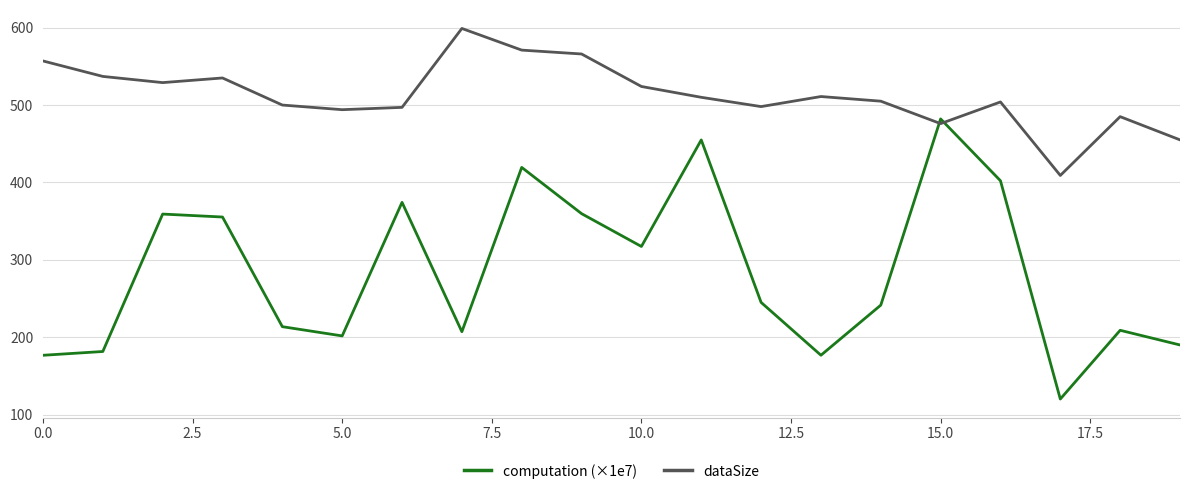

List the series in order of their peak value, highest first.

dataSize, computation (×1e7)